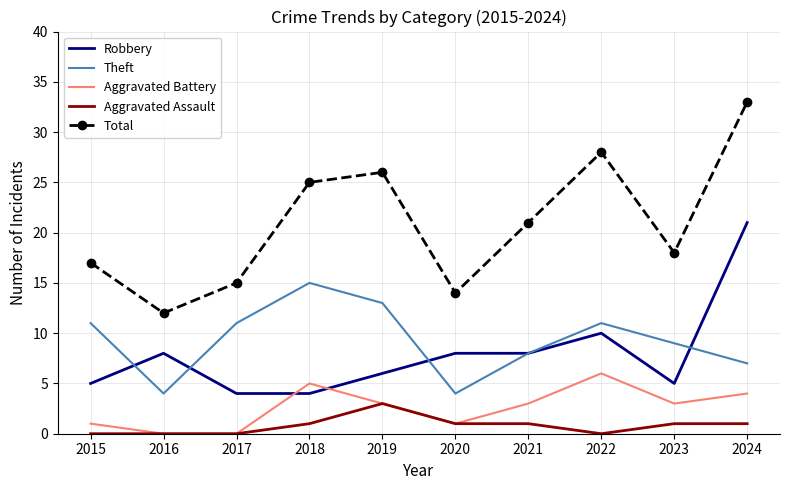

Rank the series by their maximum value, from lowest to highest.

Aggravated Assault, Aggravated Battery, Theft, Robbery, Total